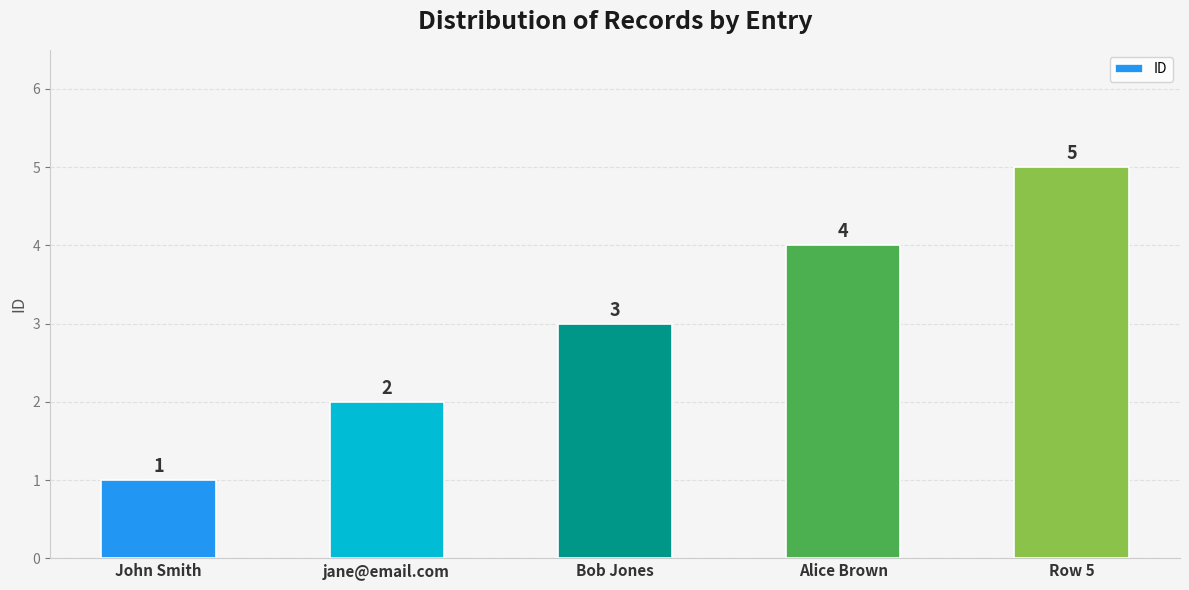

Reading right to left, list all the values displayed in this chart.

5	4	3	2	1